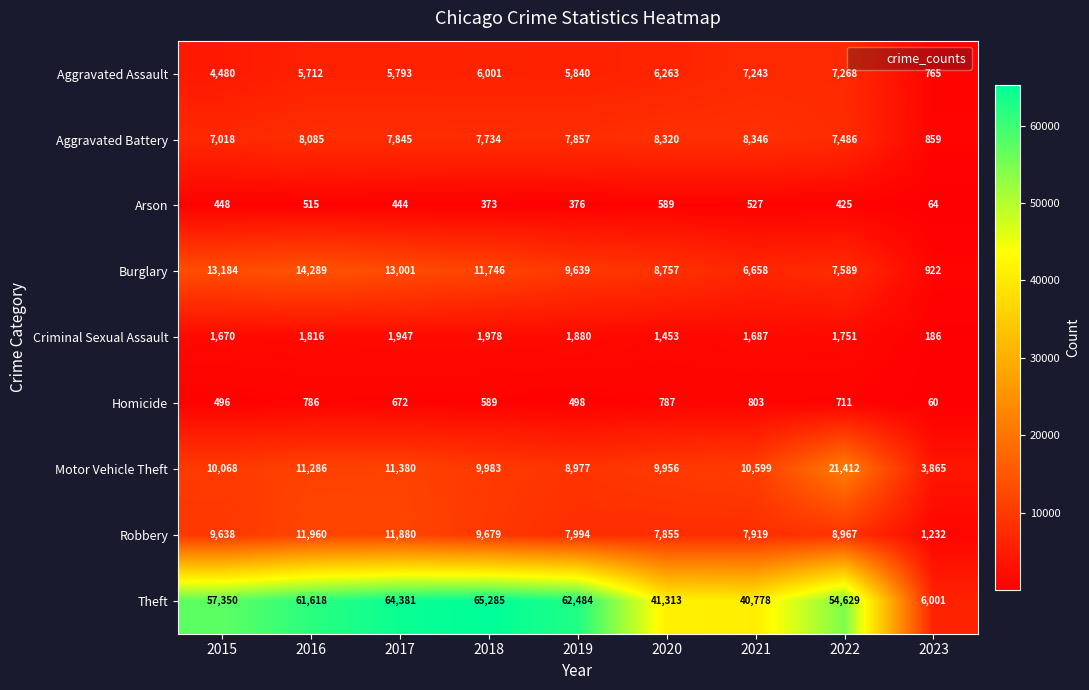

What is the total value across all series at 2016?

116067